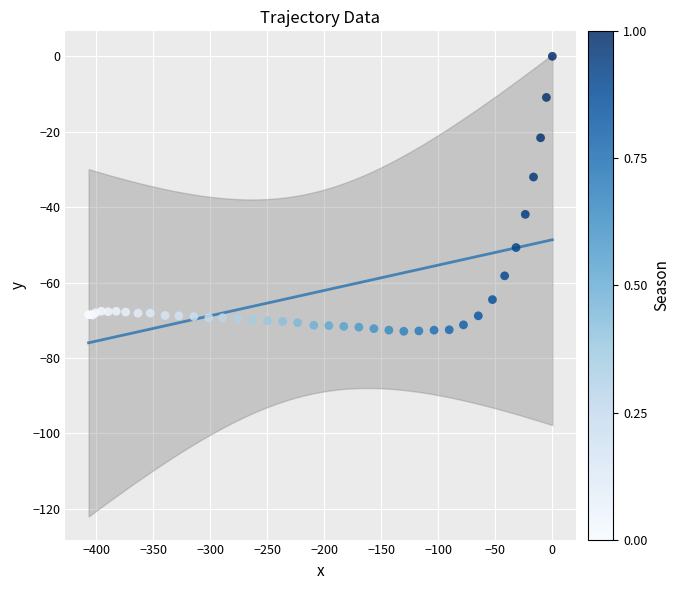

What Y value in the scatter plot is closest to -36?

-32.0